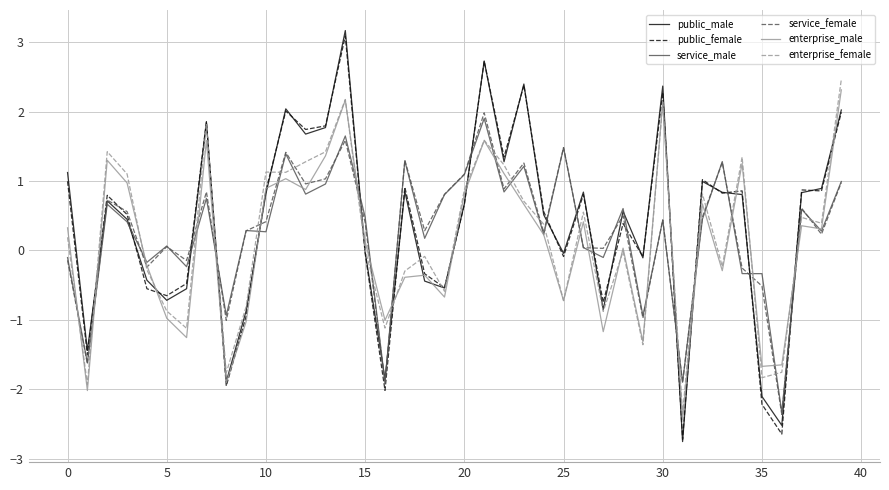

How many positive values does the service_female series have?

29